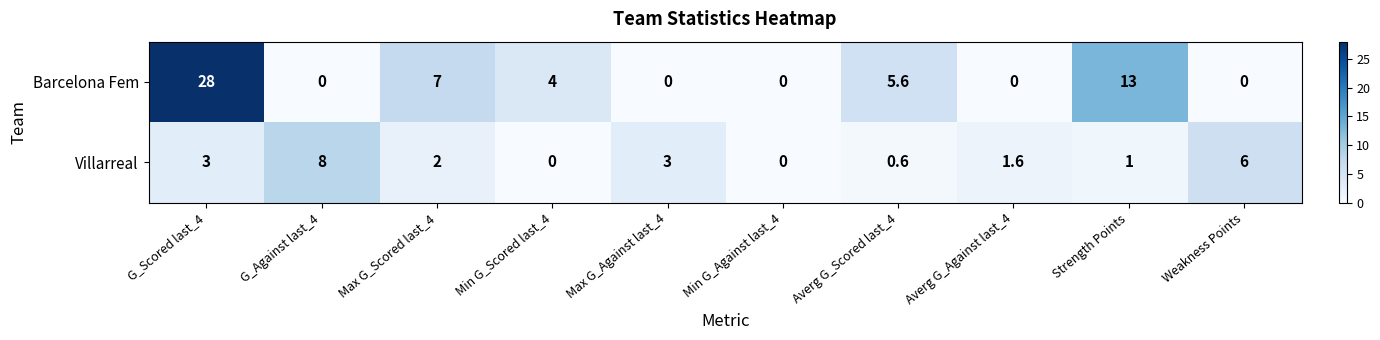

Which series has the largest total across all categories?

Barcelona Fem